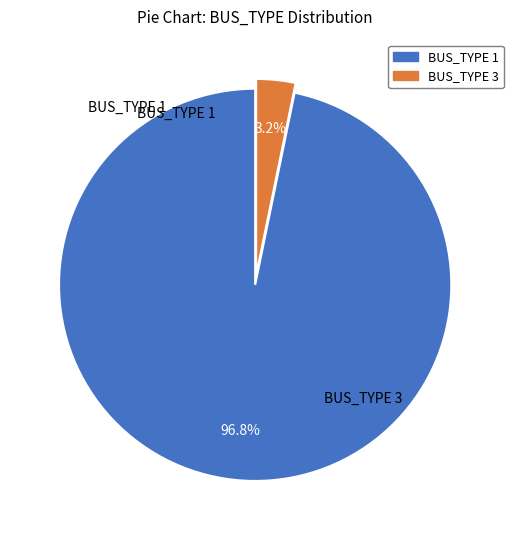

Rank the categories by value from lowest to highest.

BUS_TYPE 3, BUS_TYPE 1